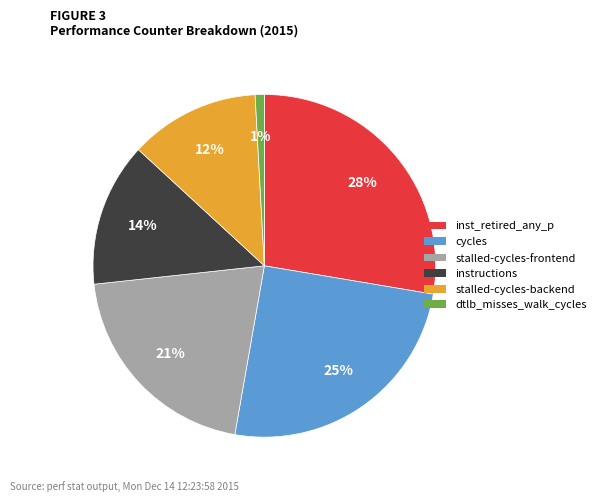

To the nearest percent, what is the difference between the largest and smallest slice percentages?

27%